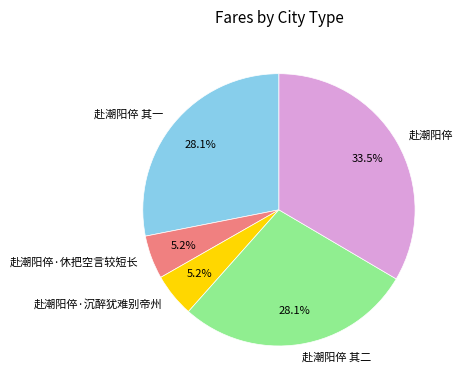

Is it true that 赴潮阳倅 is 39% of the pie?

False